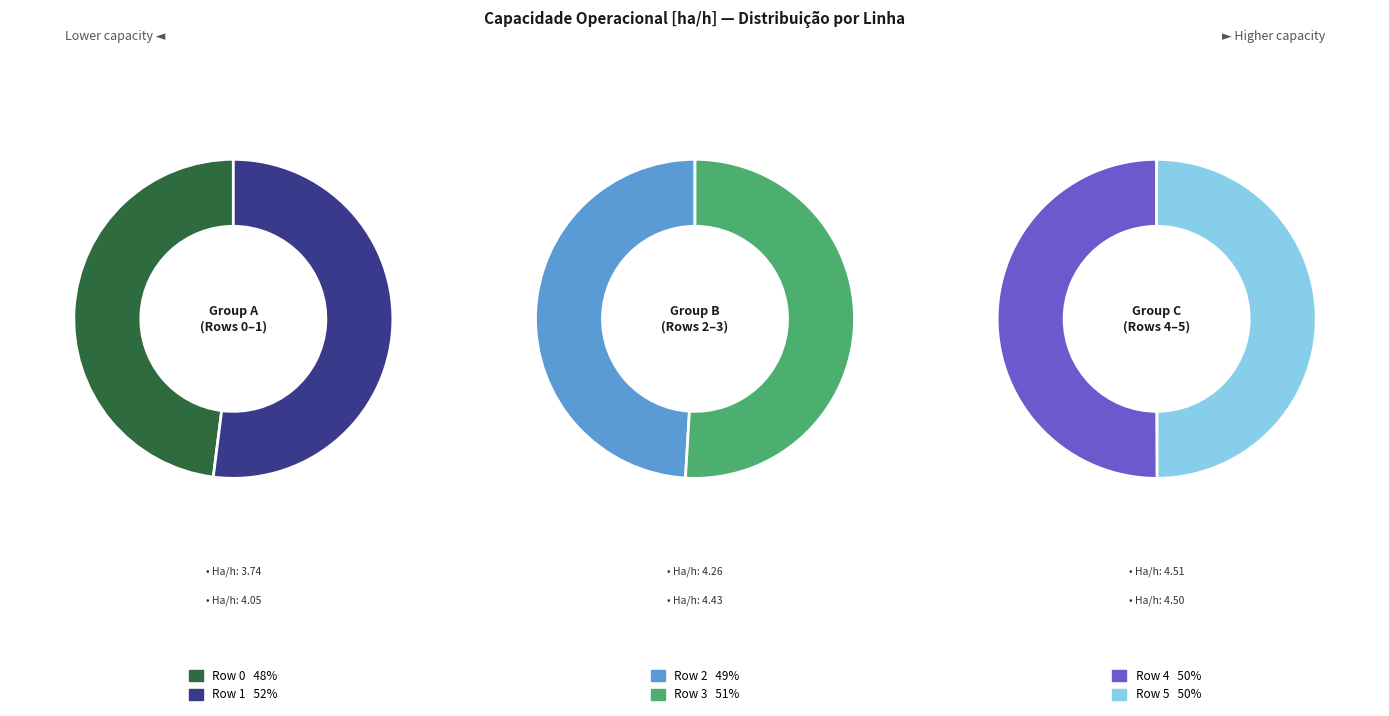

Approximately how many times larger is the value at Row 4 compared to Row 2?

1.1